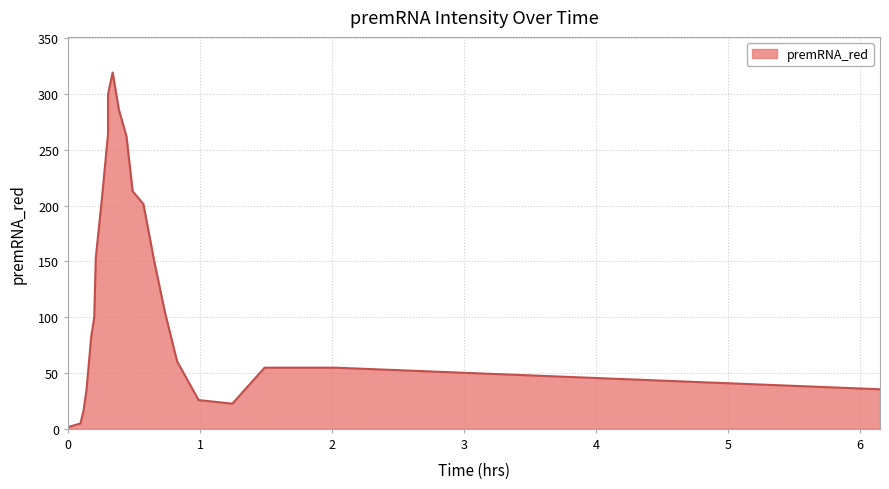

What is the ratio of the value at 0.488372093 to the value at 0.441860465?

0.8